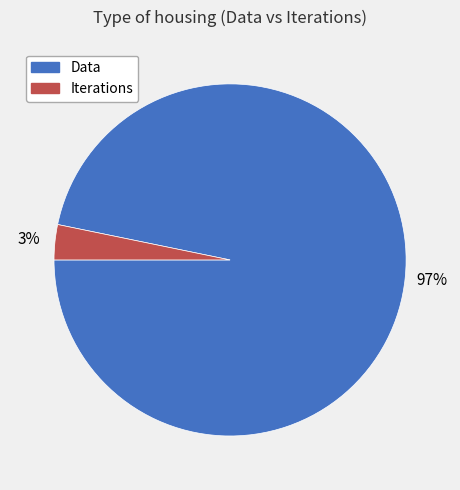

Rank the categories by value from highest to lowest.

Data, Iterations